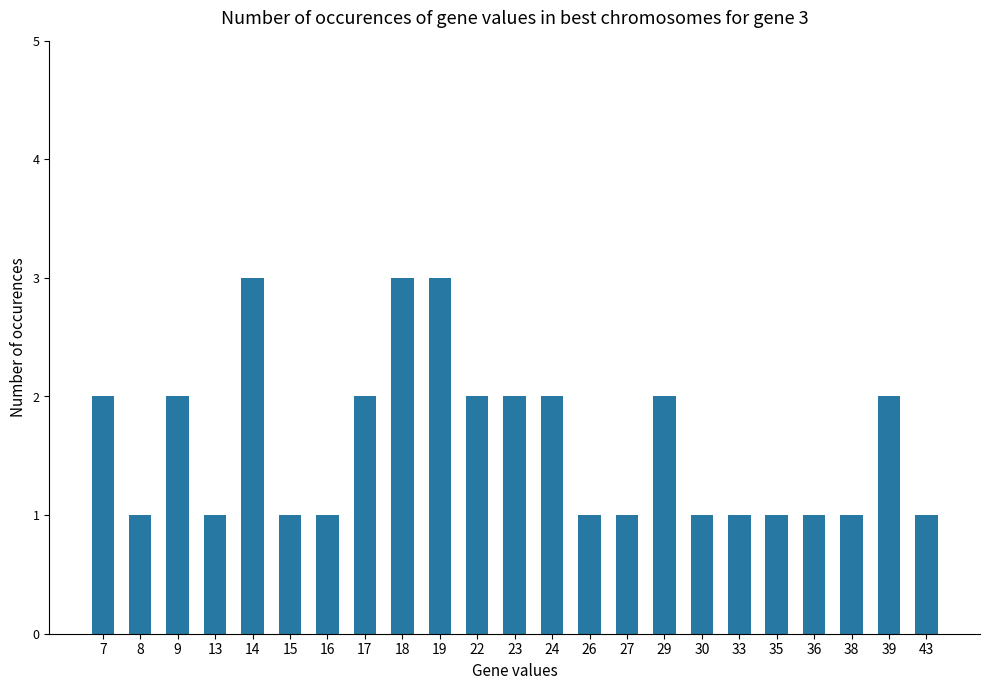

Reading left to right, transcribe all the data shown in this chart.

2	1	2	1	3	1	1	2	3	3	2	2	2	1	1	2	1	1	1	1	1	2	1